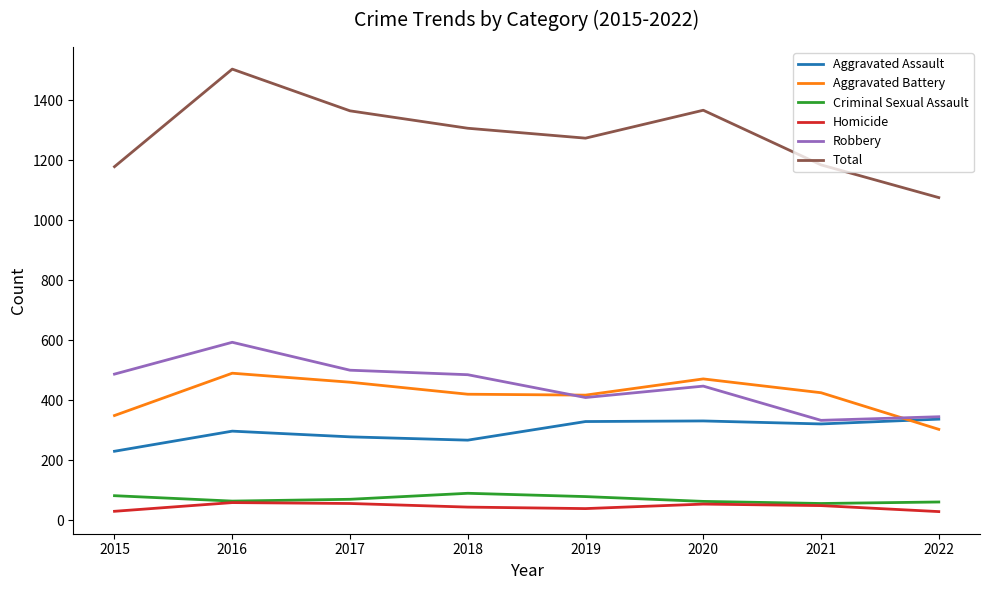

True or false: Criminal Sexual Assault has a value of 23 at 2019.

False